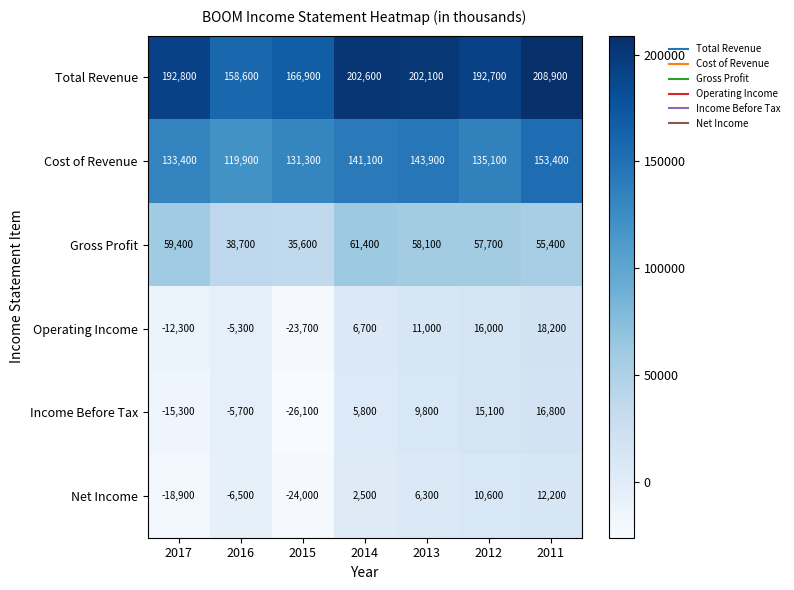

How many data points does each series have?

7